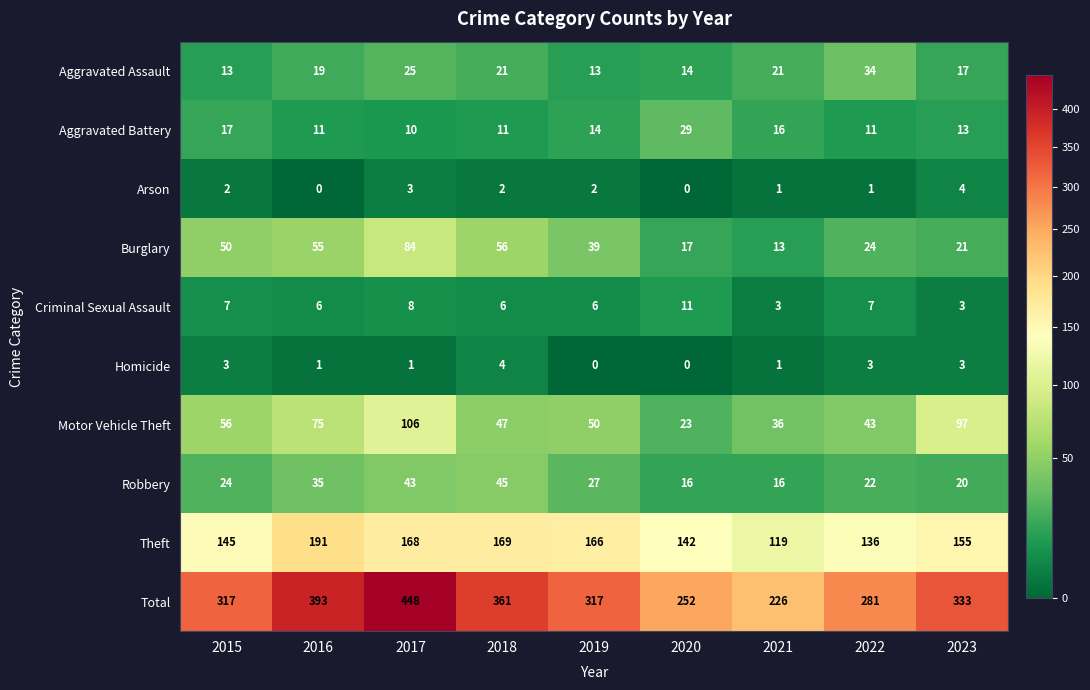

The Robbery series shows 20 at 2023. True or false?

True